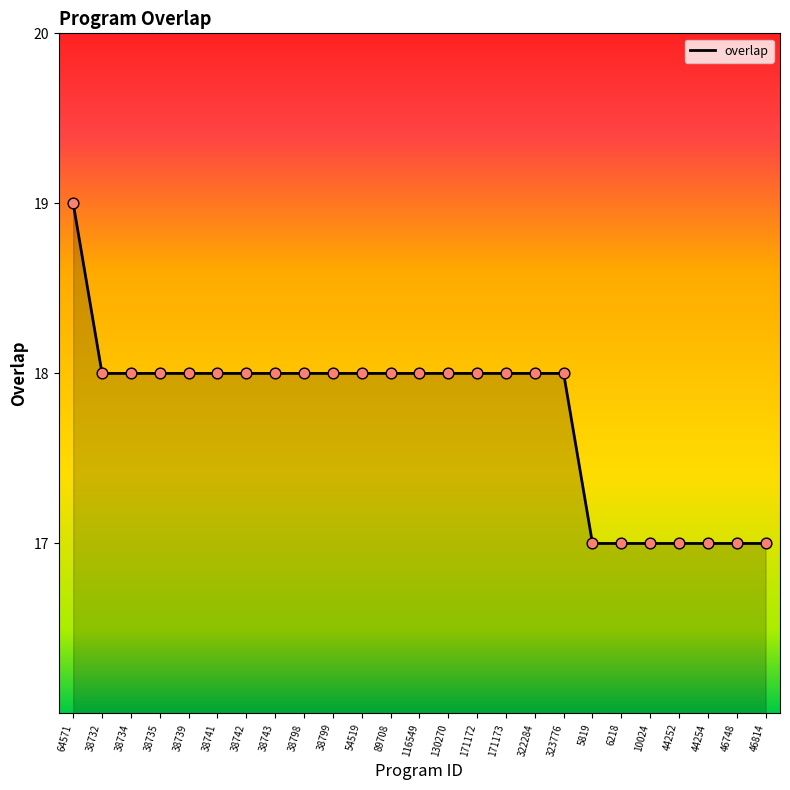

What is the change in value from 171172 to 10024?

-1